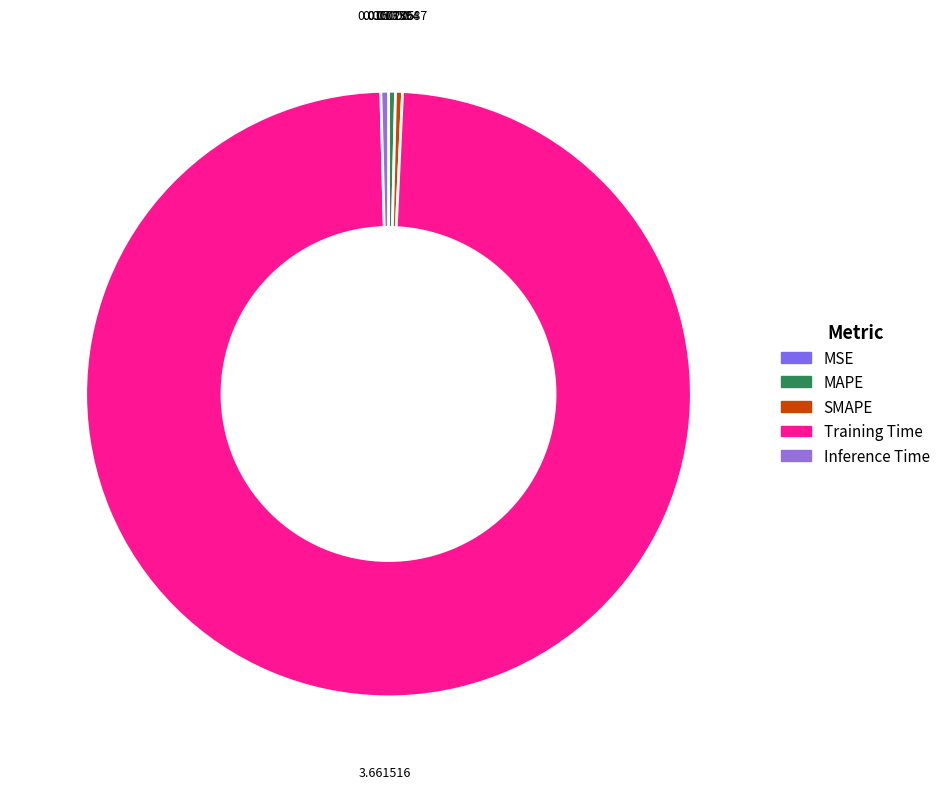

The SMAPE slice represents 1% of the pie. True or false?

False